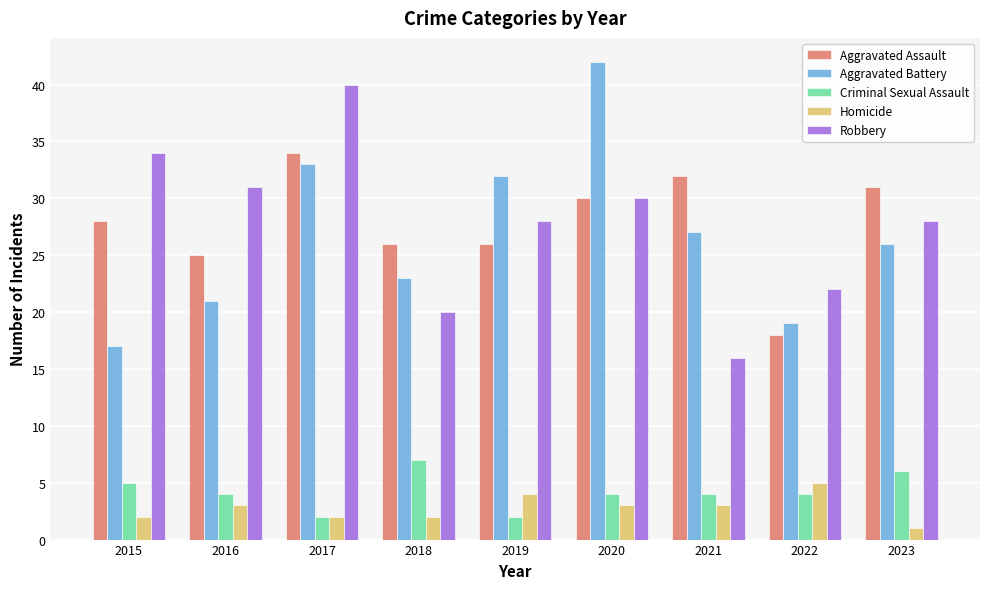

Does the chart contain stacked bars?

No